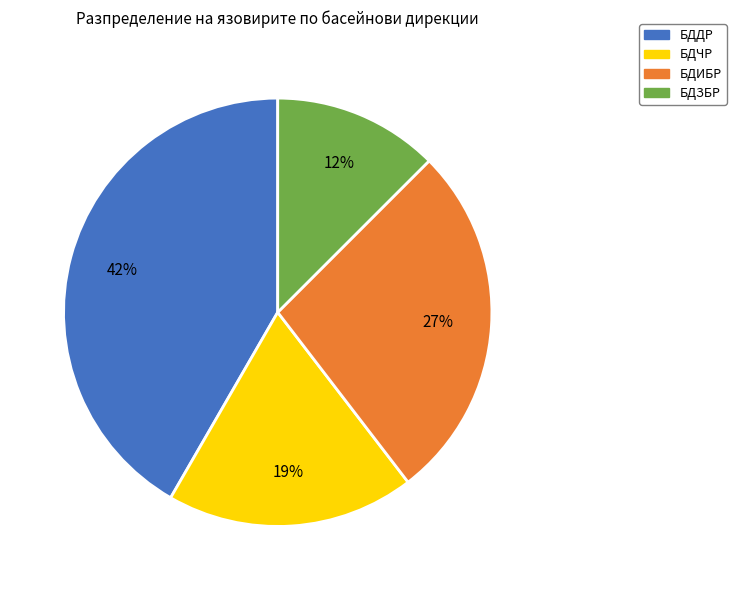

To the nearest percent, what is the average slice percentage?

25%